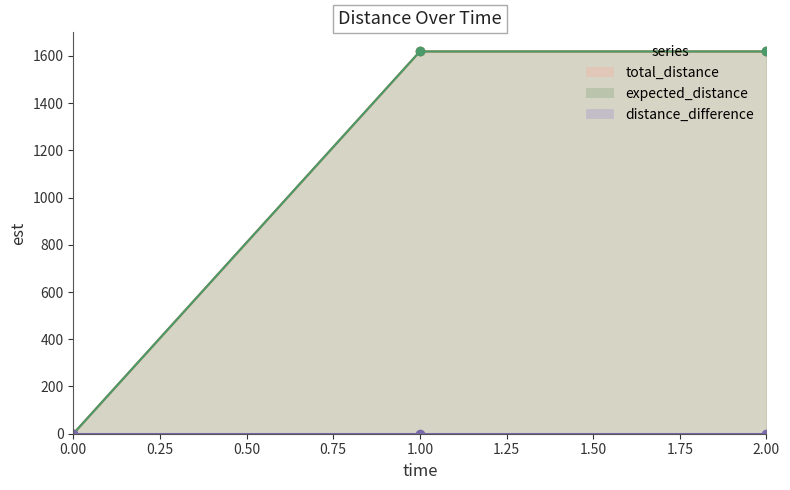

Which has a higher value, 0.00 or 2.00?

2.00